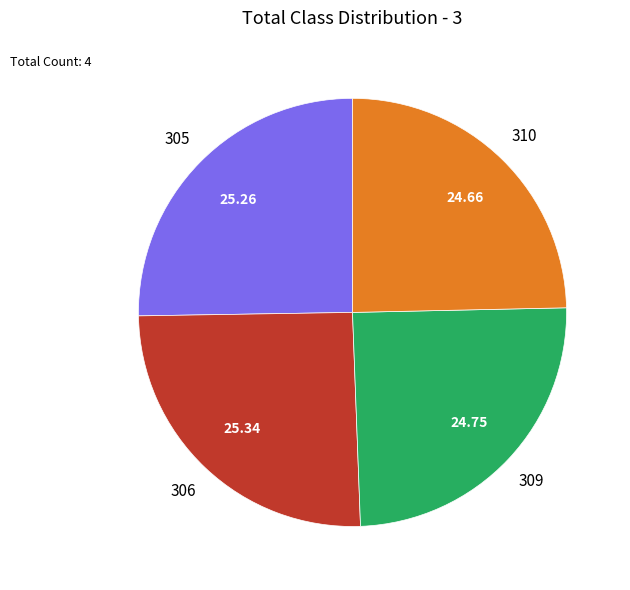

Is there any slice that represents more than half of the pie?

No